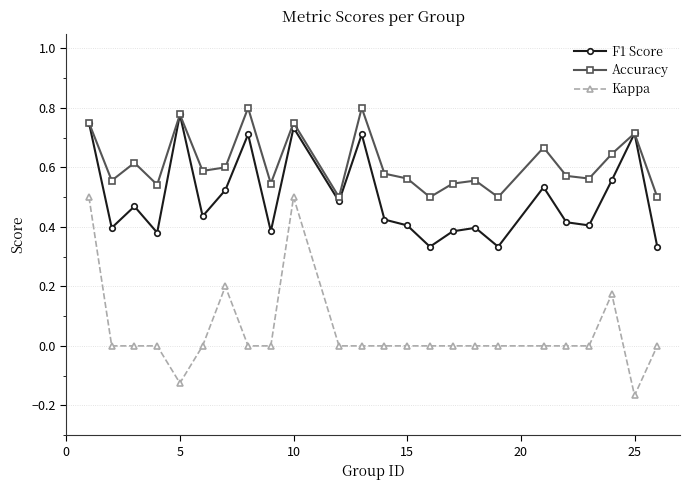

Does the chart have visible grid lines?

Yes